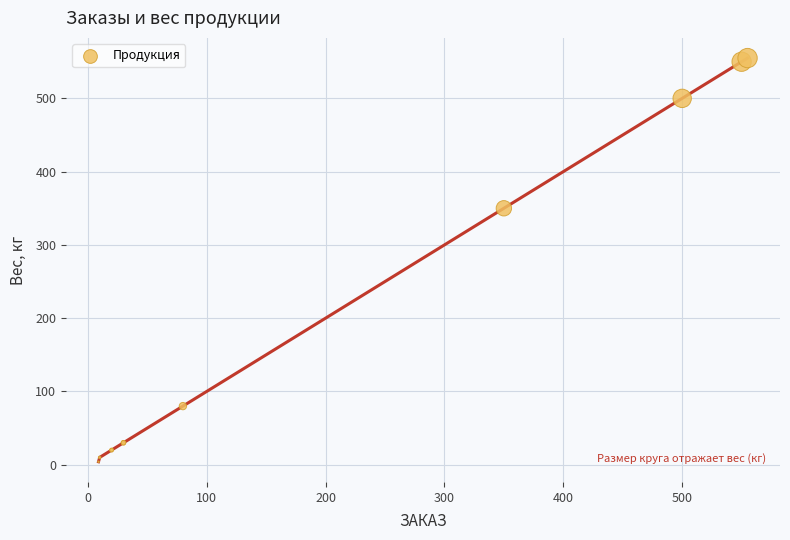

What Y value in the scatter plot is closest to 279?

350.0